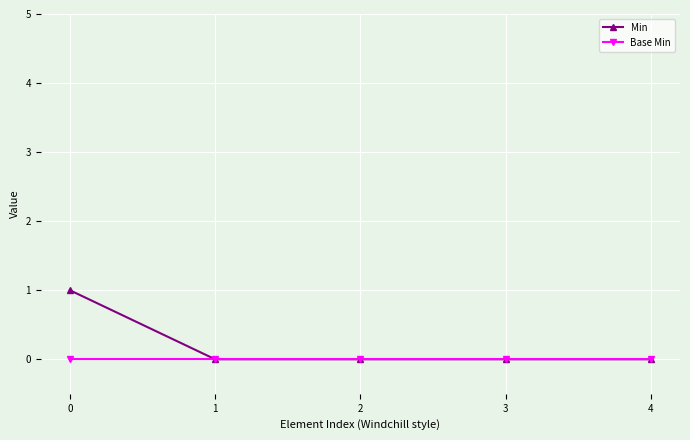

Between 0 and 1, which series saw the biggest shift?

Min